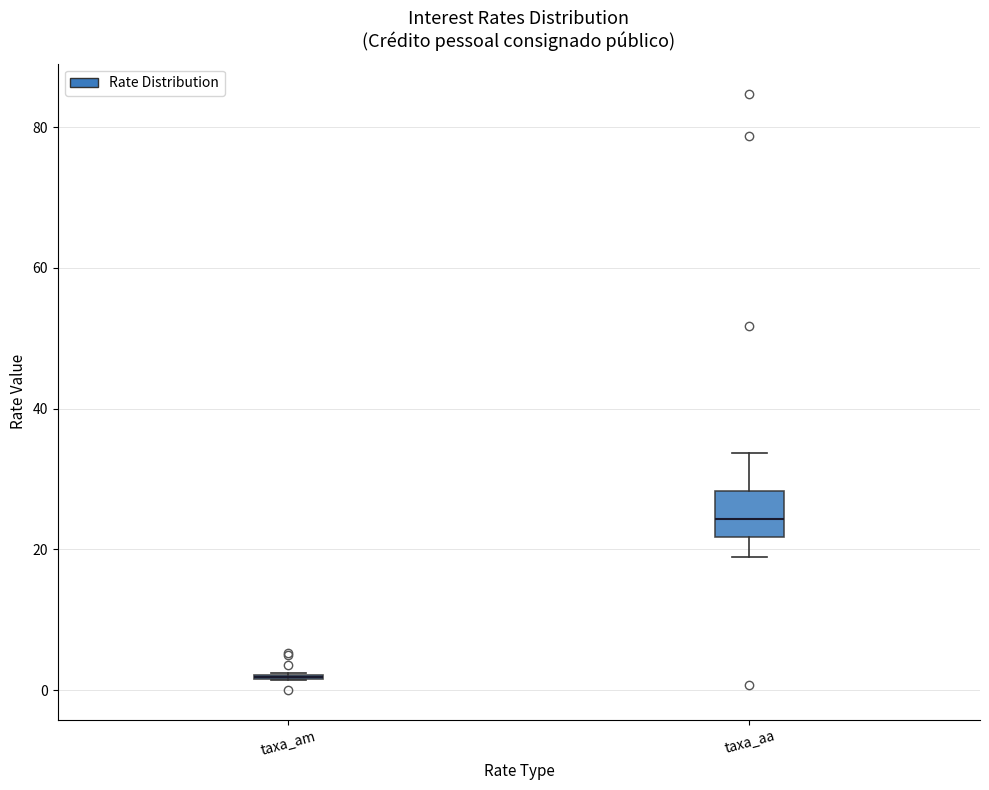

Comparing the boxes themselves (not the whiskers), which one is the tallest?

taxa_aa